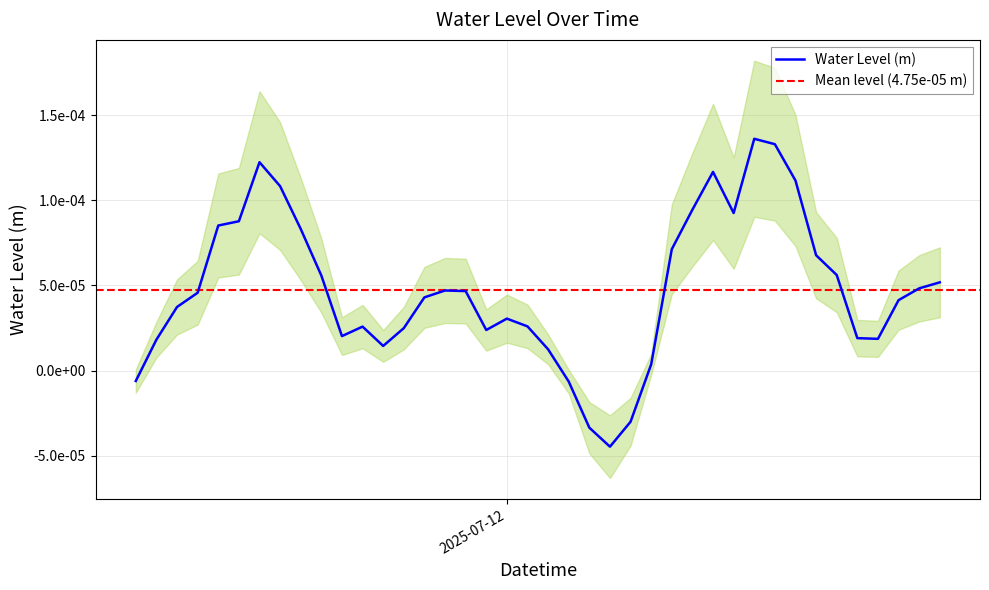

How many interior local valleys (lower than both neighbors) does the data have?

6